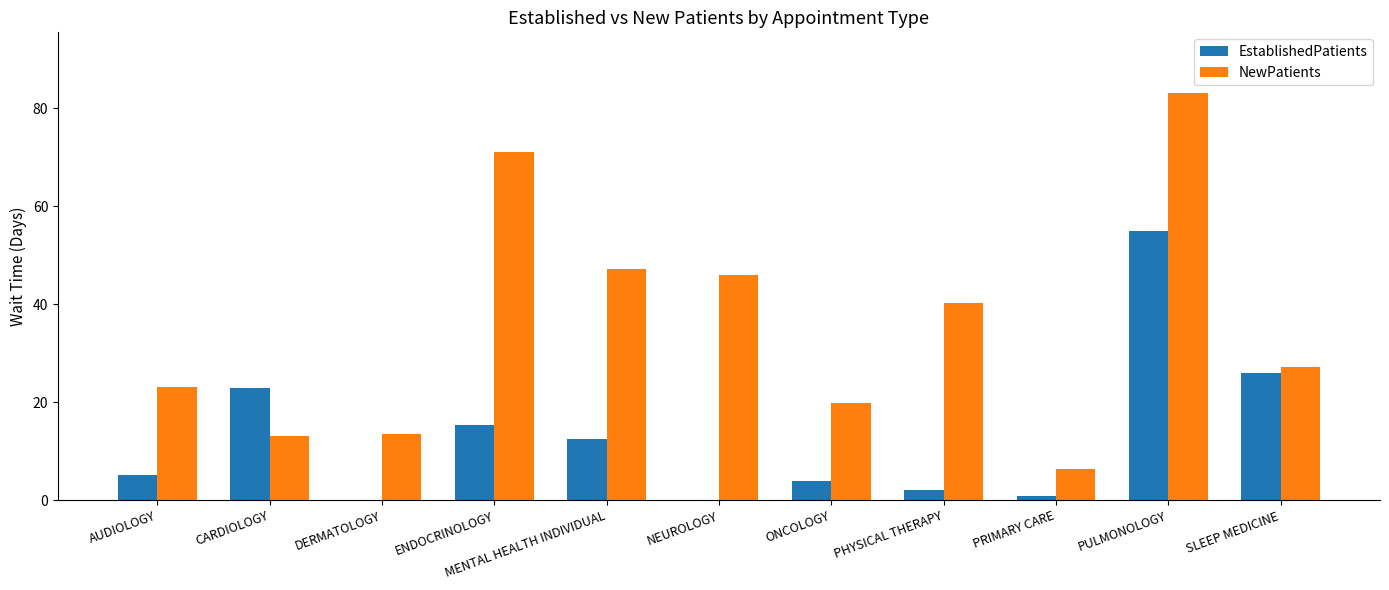

What is the sum of all NewPatients values?

390.3